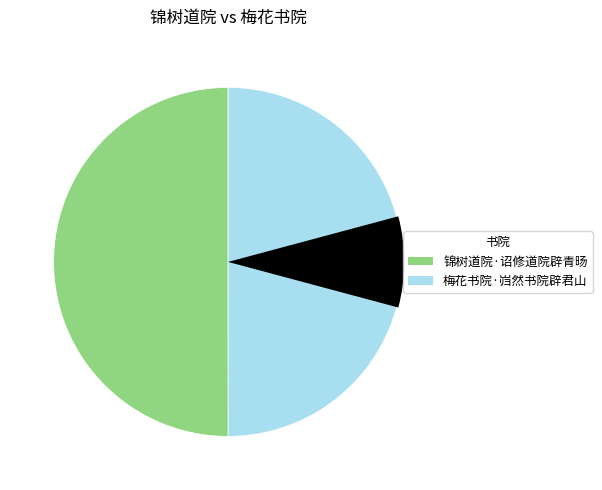

Is the sum of 梅花书院·岿然书院辟君山 and 锦树道院·诏修道院辟青旸 greater than half?

Yes